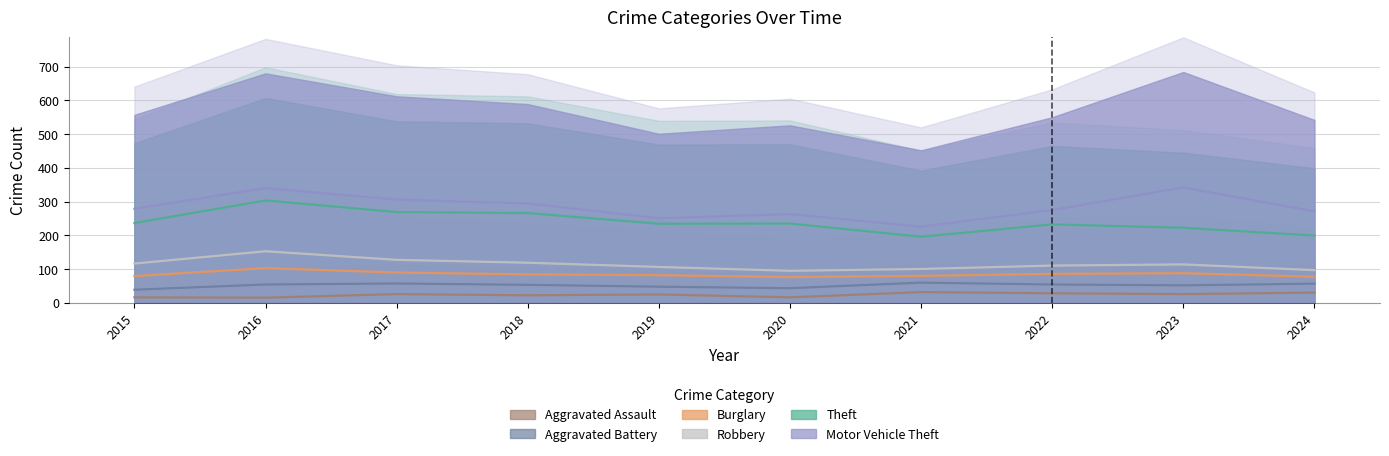

At which category is the sum across all series the highest?

2023